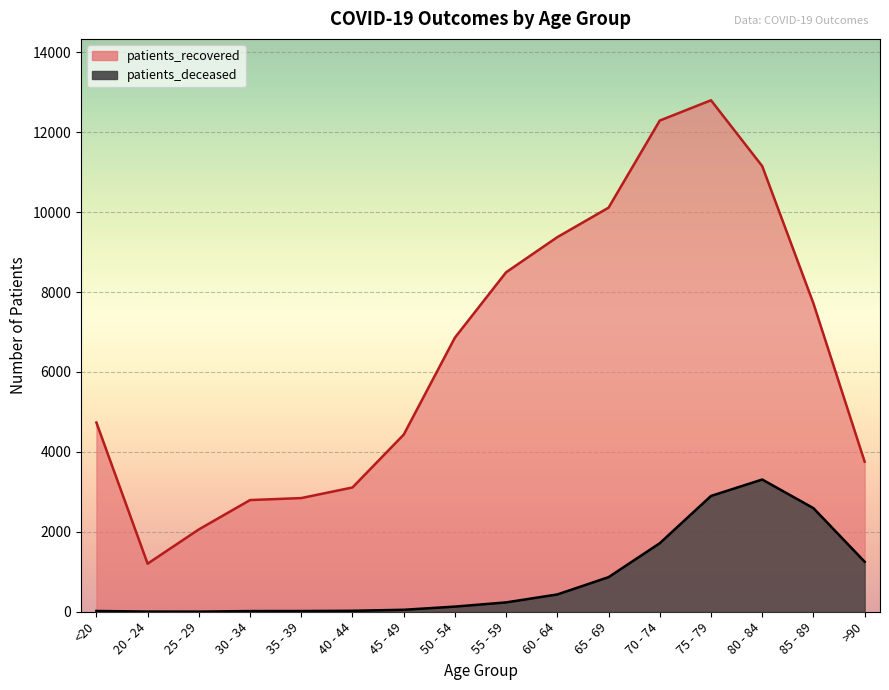

True or false: patients_recovered and patients_deceased cross at least once.

False